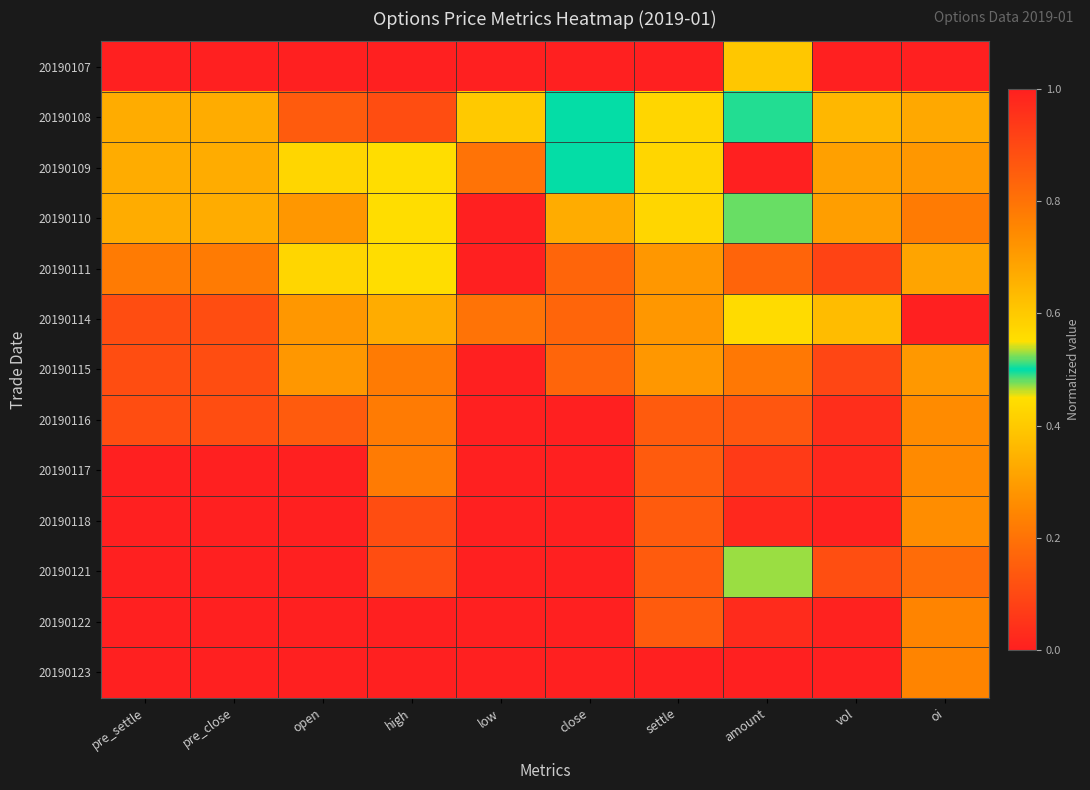

How many series are shown in this chart?

13